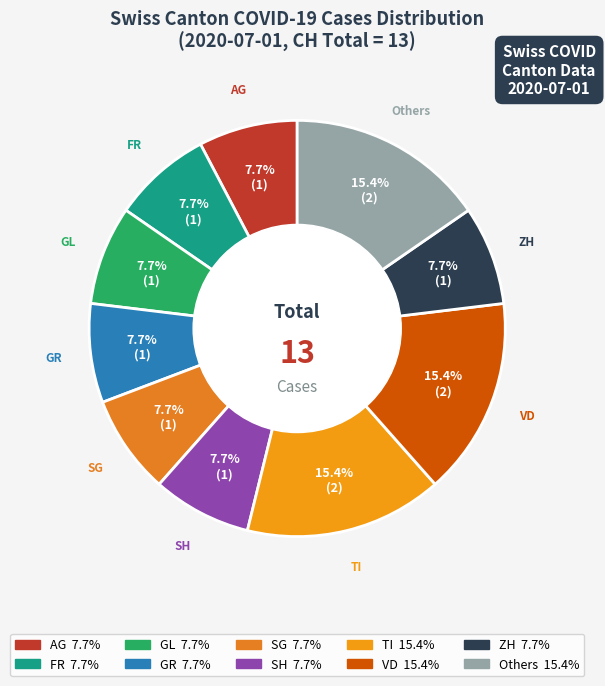

Count the number of slices in the pie.

10